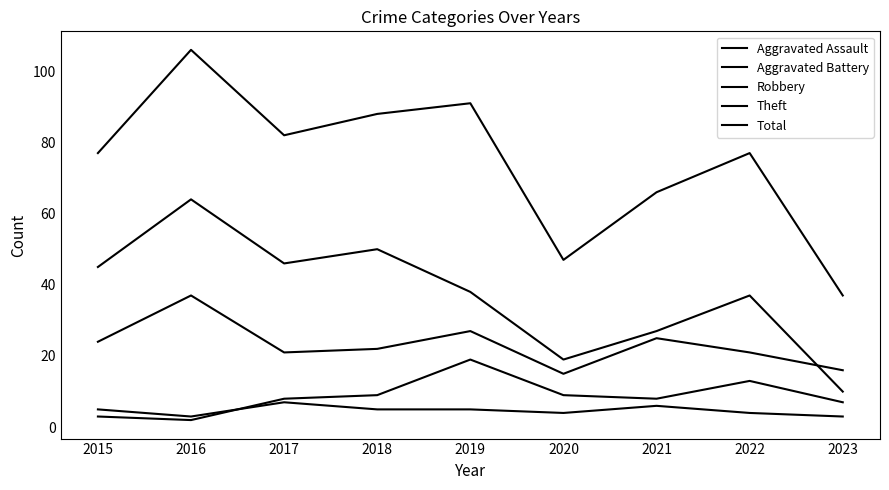

How many lines are shown in the chart?

5